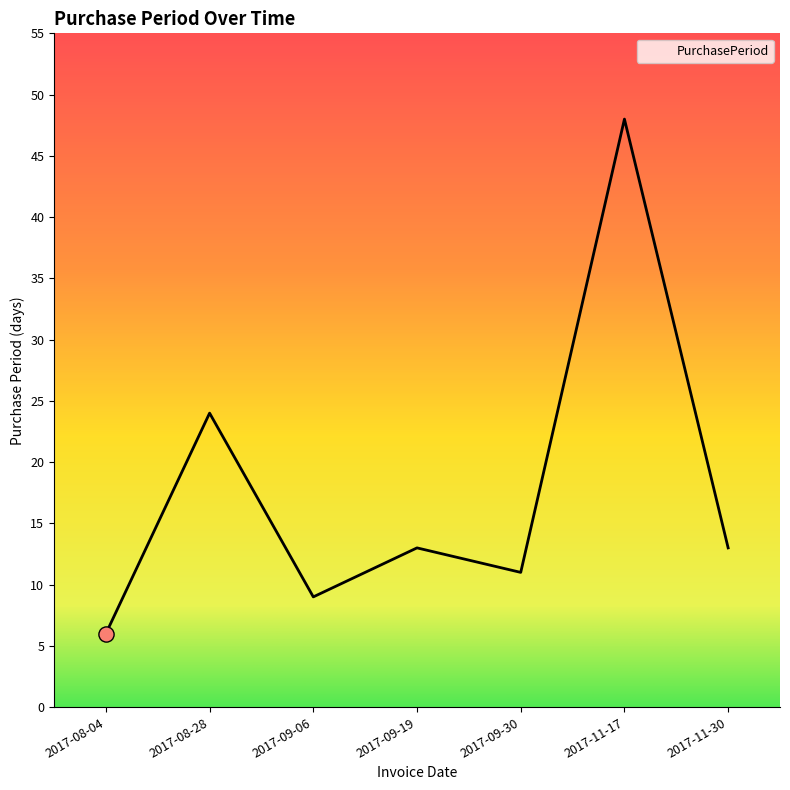

Which has a higher value, 2017-08-04 or 2017-08-28?

2017-08-28